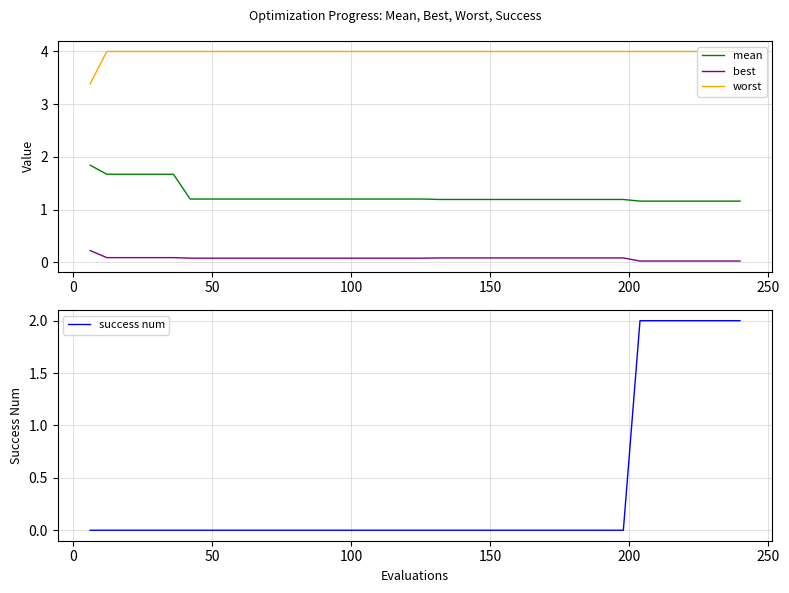

Which series has the widest spread of values?

success num